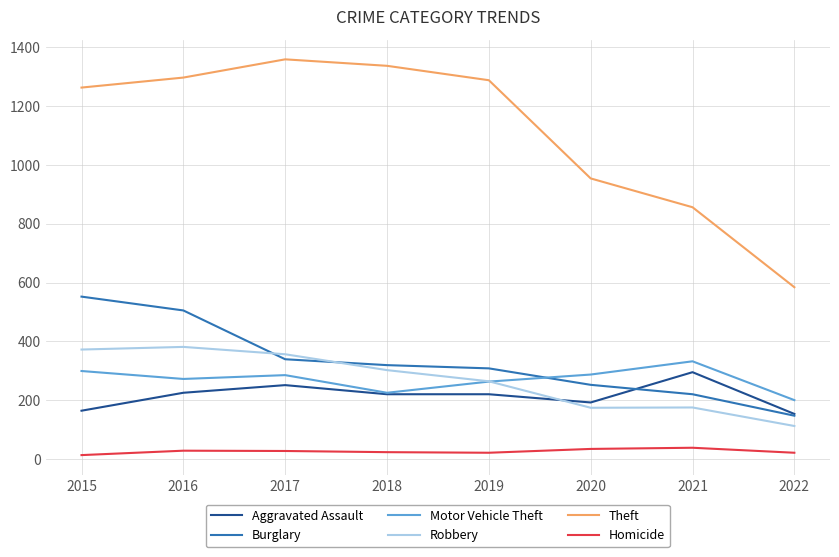

True or false: Aggravated Assault has a value of 435 at 2017.

False